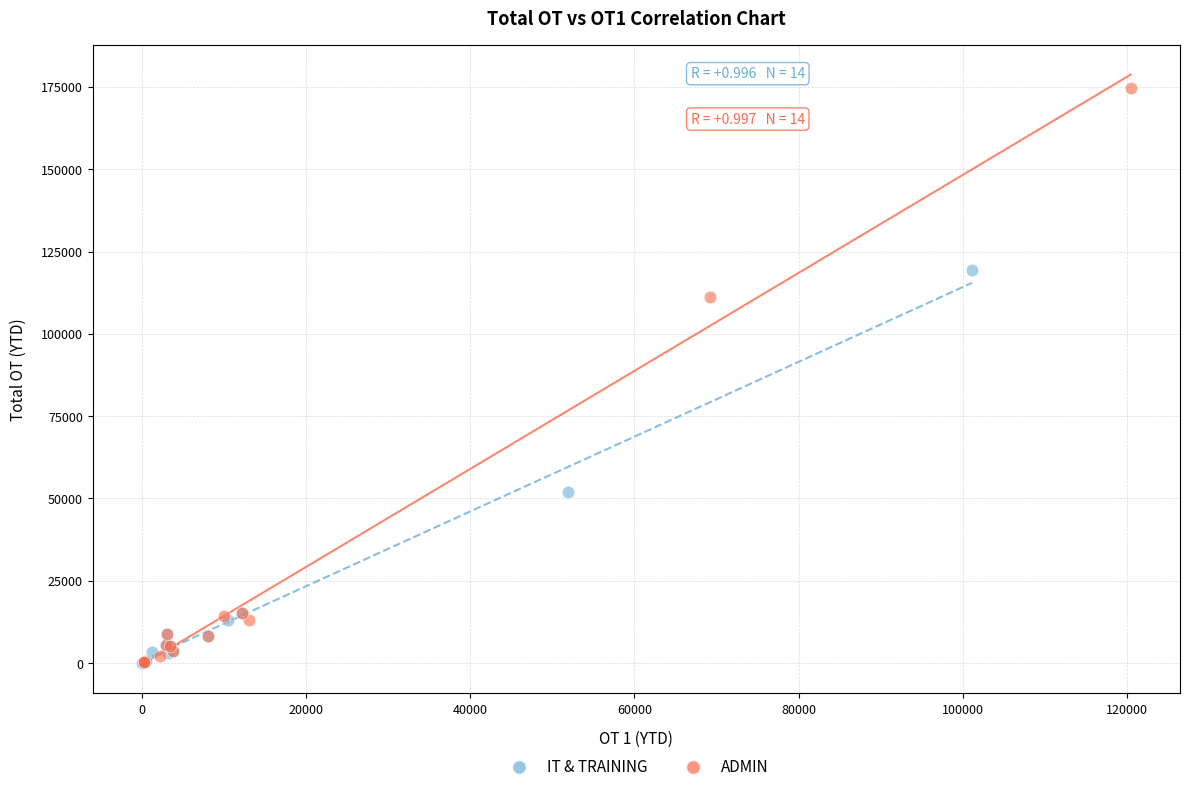

Which series has the widest spread of Y values?

ADMIN